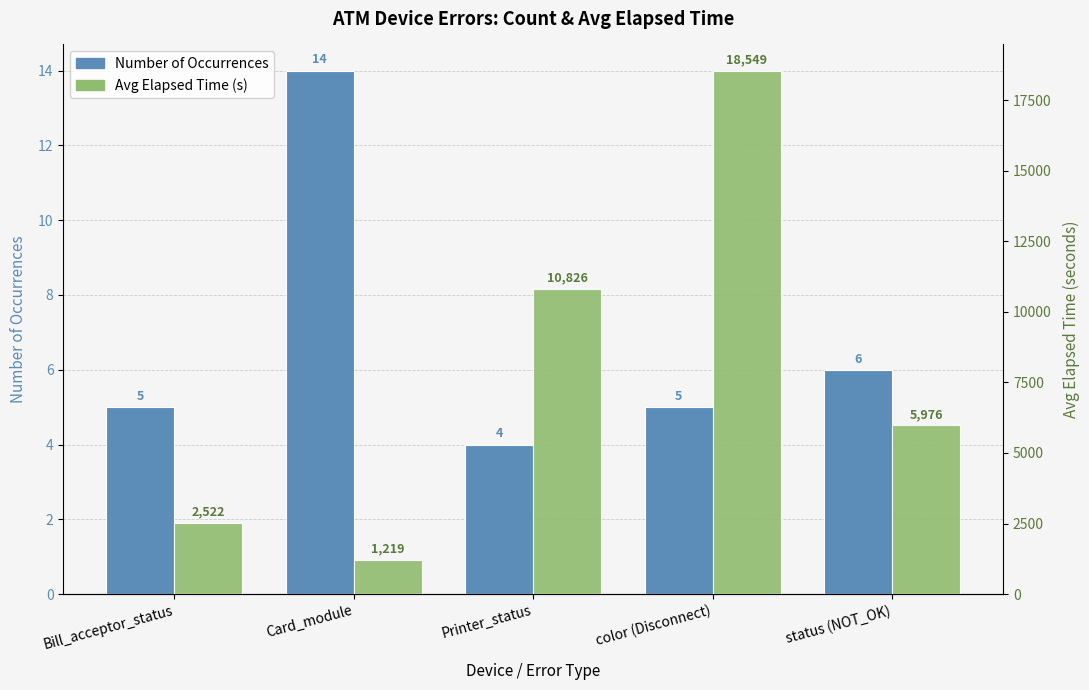

What is the difference between the maximum and minimum values in the Number of Occurrences series?

10